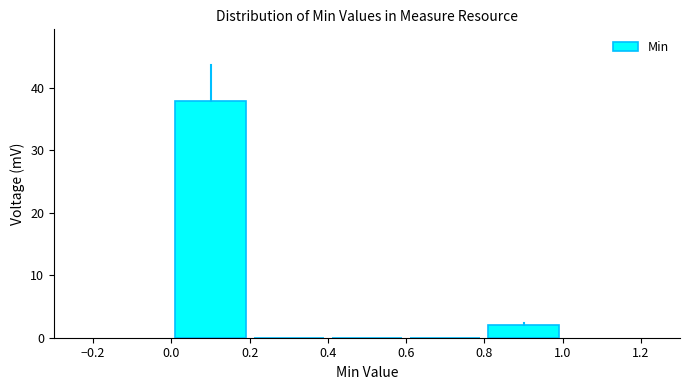

How tall is the bar that spans 0.0 to 0.2 on the x-axis? The values are not printed on the chart, so give them approximately, as read against the axis.

38